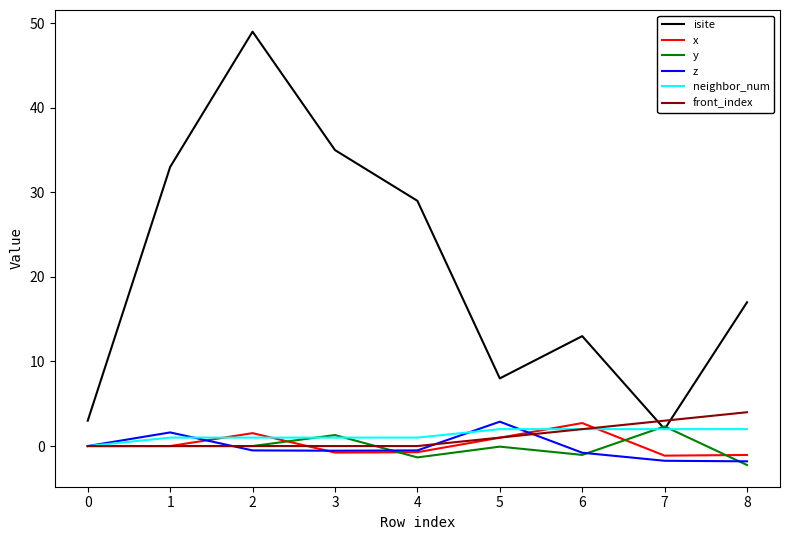

The value of front_index at 6 is 2.0. True or false?

True